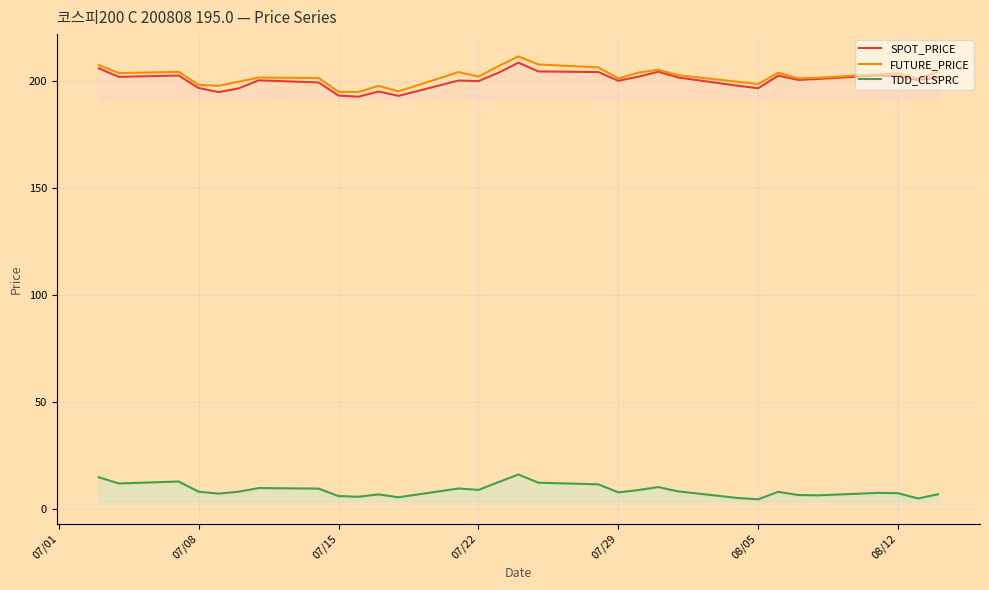

True or false: FUTURE_PRICE and TDD_CLSPRC cross at least once.

False